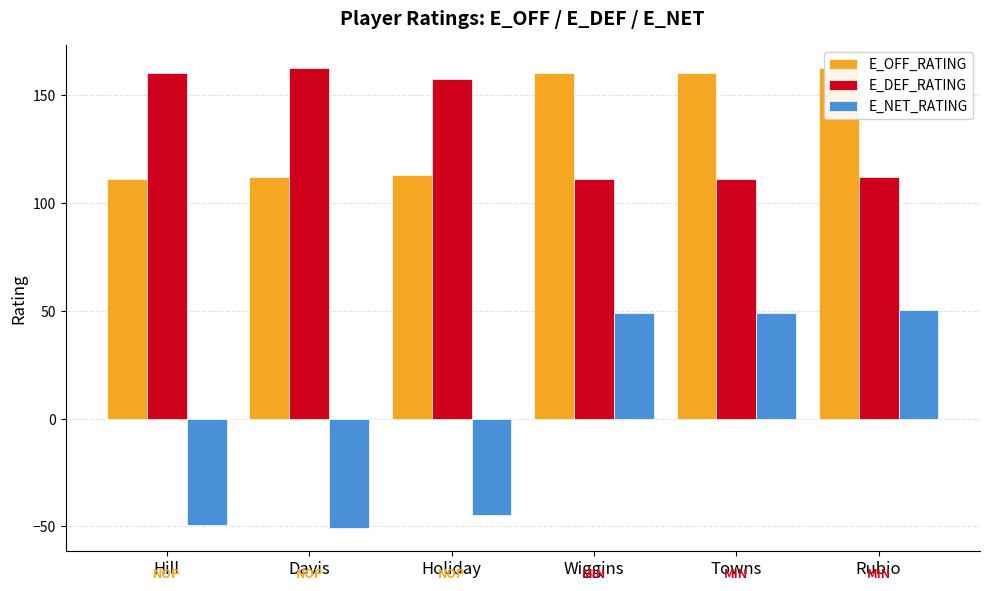

How many values in the E_OFF_RATING series are below 160?

3